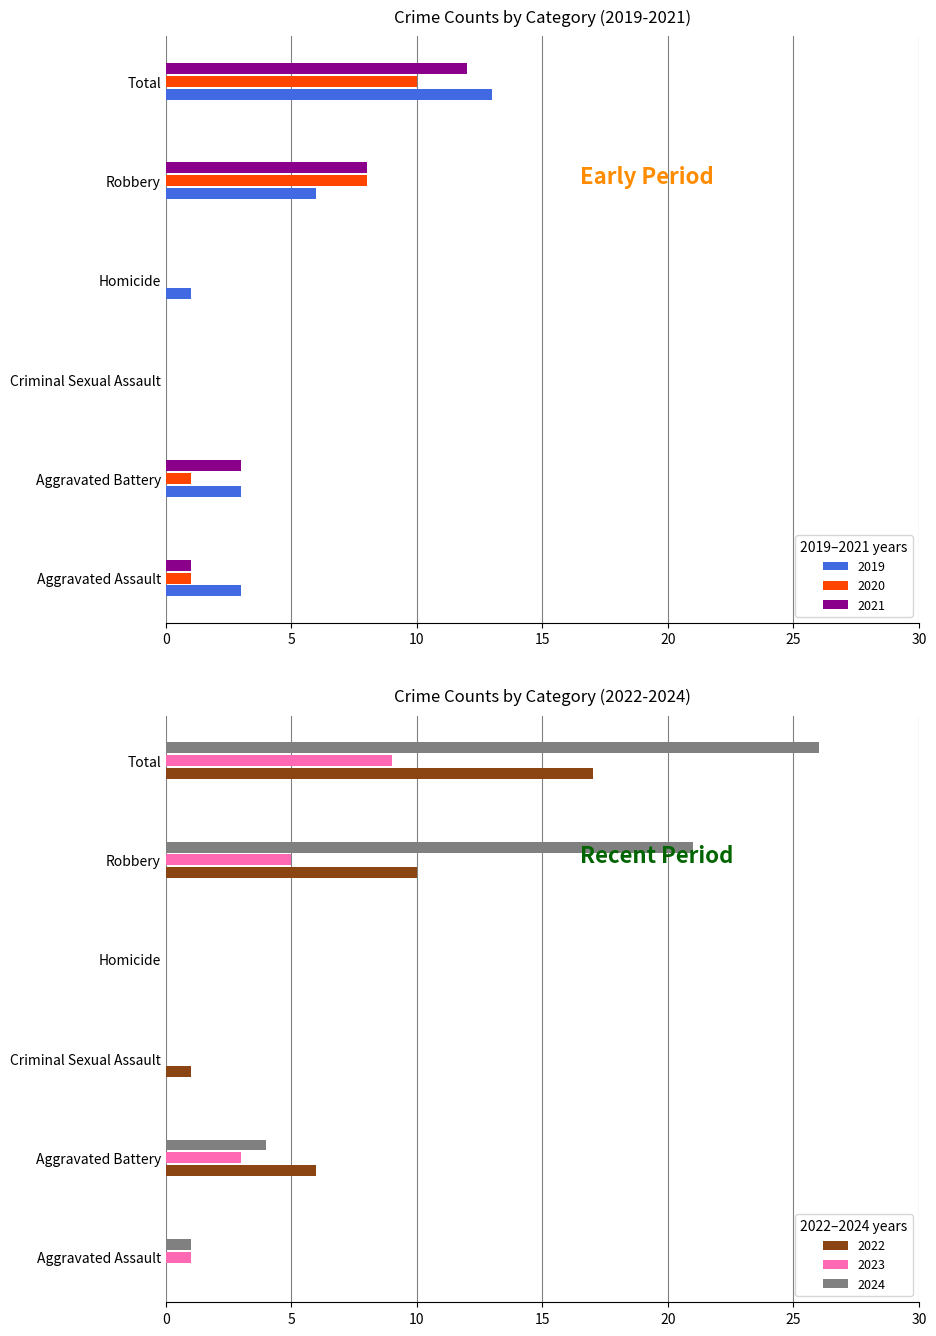

Between Total and Robbery, which is larger?

Total